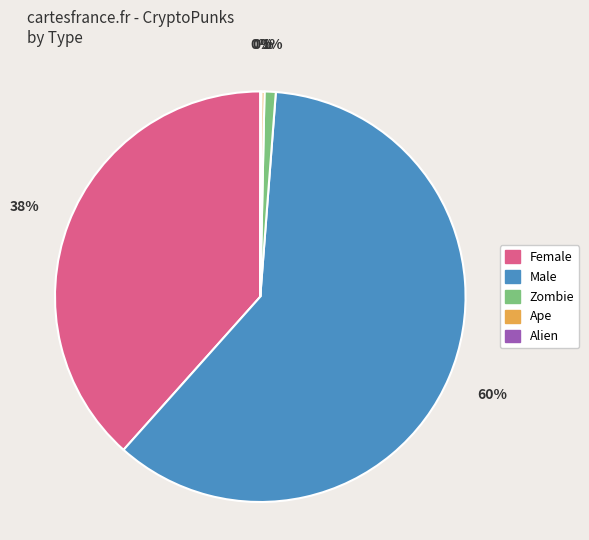

Is it true that Female is 26% of the pie?

False